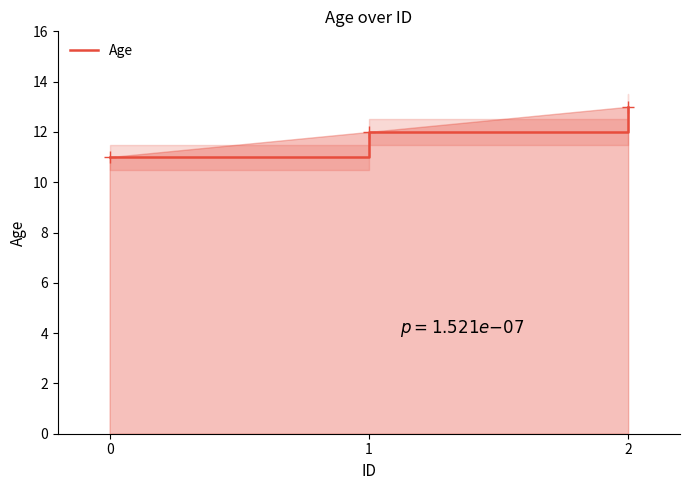

What is the maximum value shown in the chart?

13